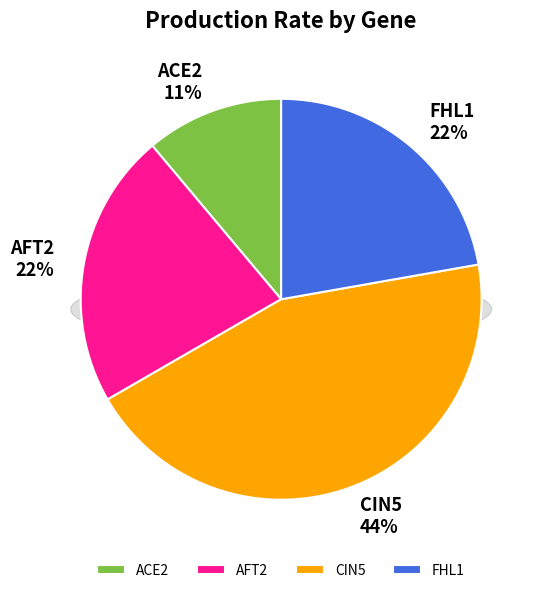

Is there a majority slice in this chart?

No